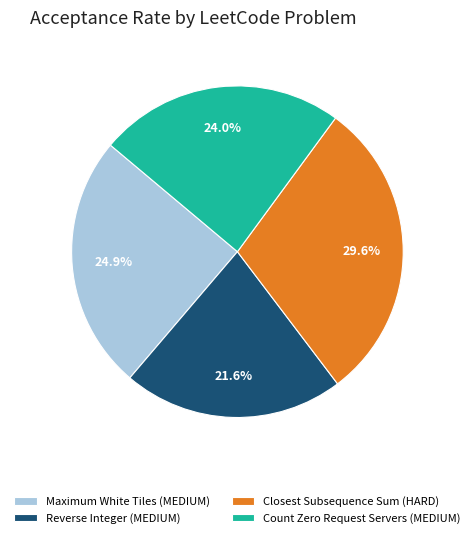

What percentage is the Count Zero Request Servers (MEDIUM) slice, to the nearest percent?

24%